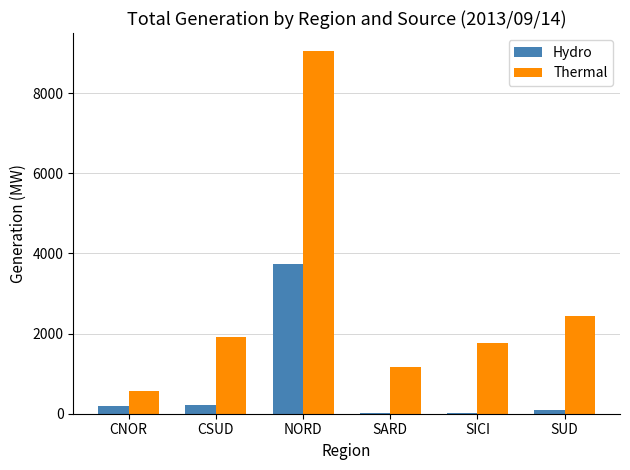

How many groups of bars are there?

6